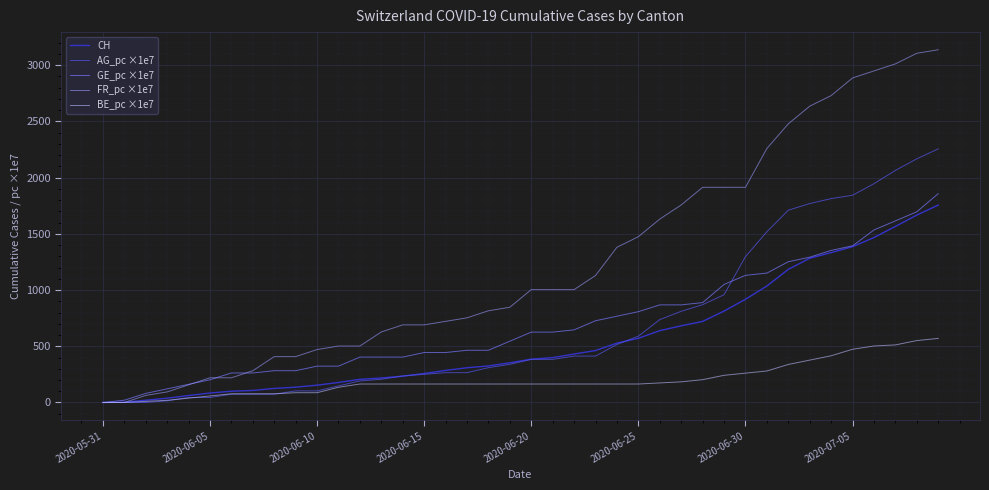

Which series has the largest range (max minus min)?

FR_pc ×1e7